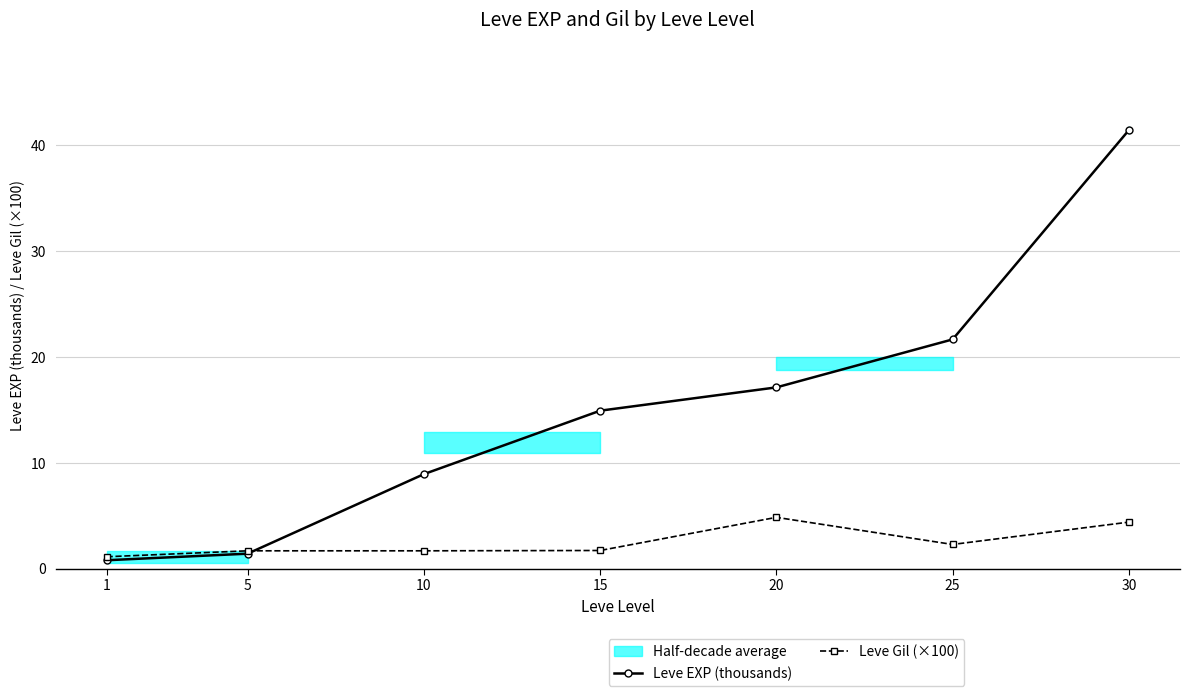

At which label does Leve EXP (thousands) first exceed 14?

15